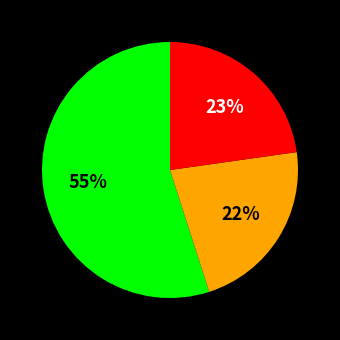

How many slices are in this pie chart?

3